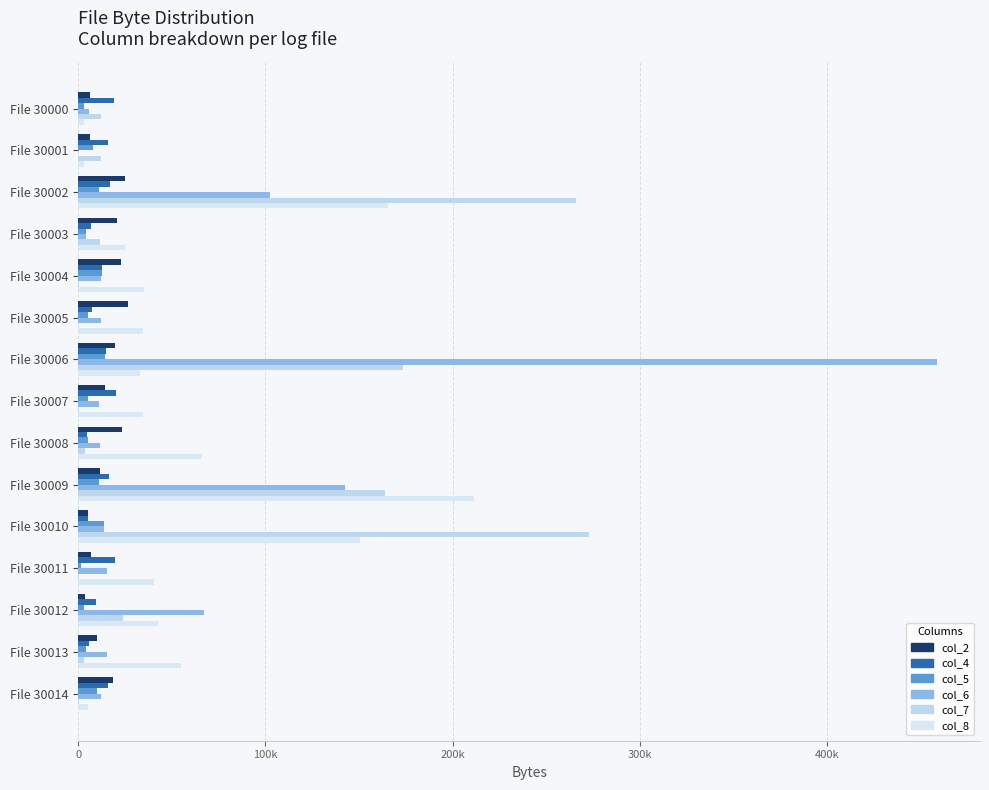

What is the difference between the maximum and second lowest values in the col_4 series?

15220